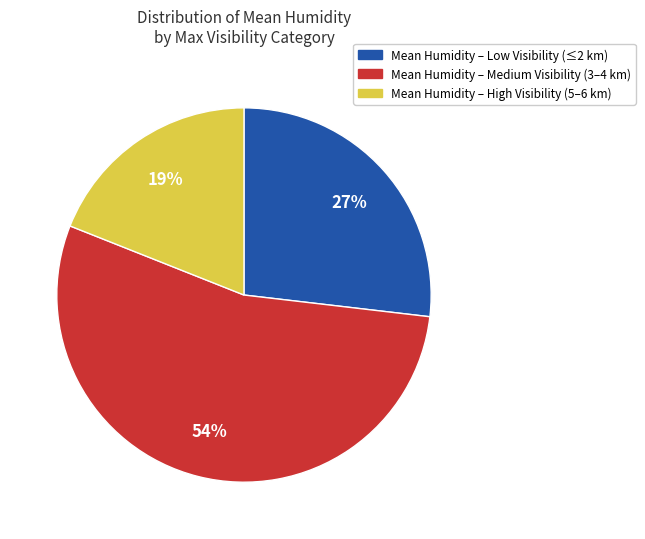

To the nearest percent, what is the difference between the largest and smallest slice percentages?

35%